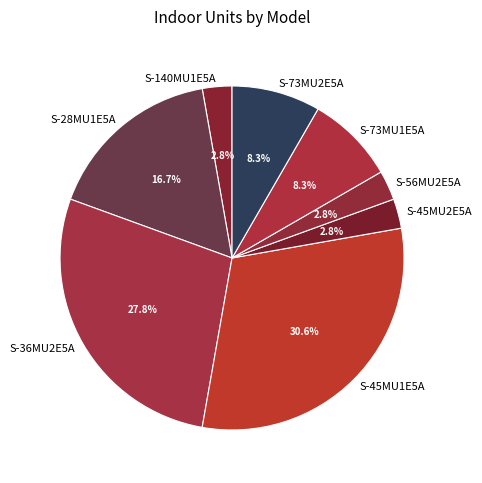

Which slice is the largest?

S-45MU1E5A